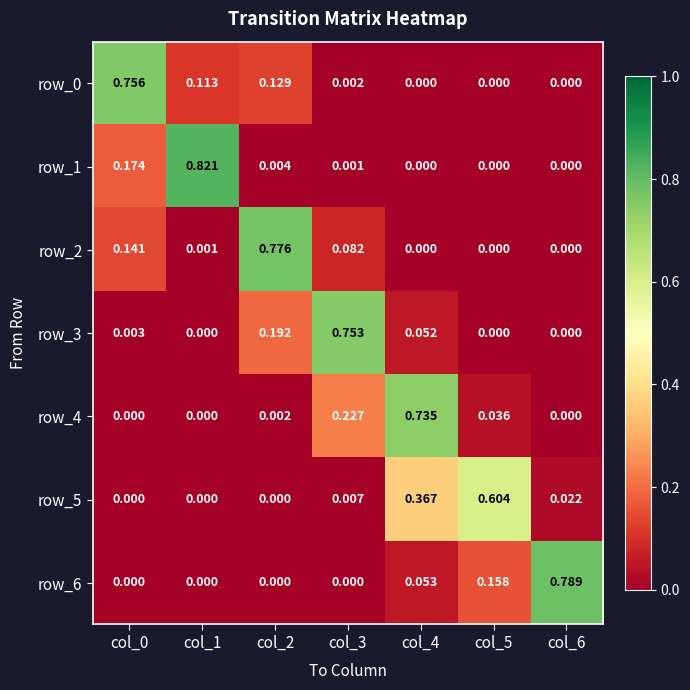

Is the value of row_2 at col_3 greater than the value of row_6 at col_4?

Yes